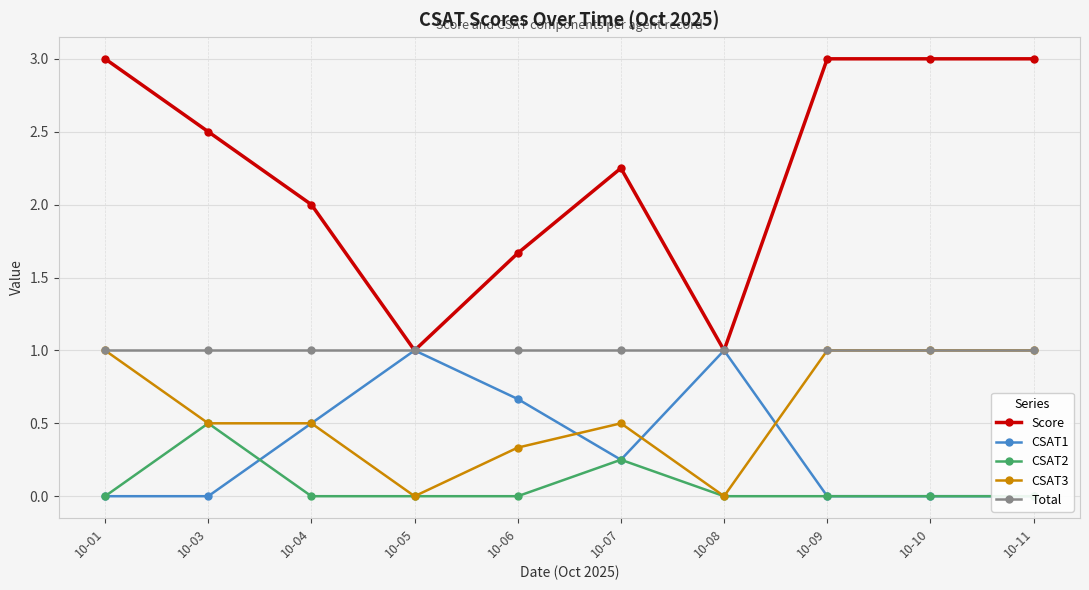

List the labels in order of Total value, largest first.

10-01, 10-03, 10-04, 10-05, 10-06, 10-07, 10-08, 10-09, 10-10, 10-11